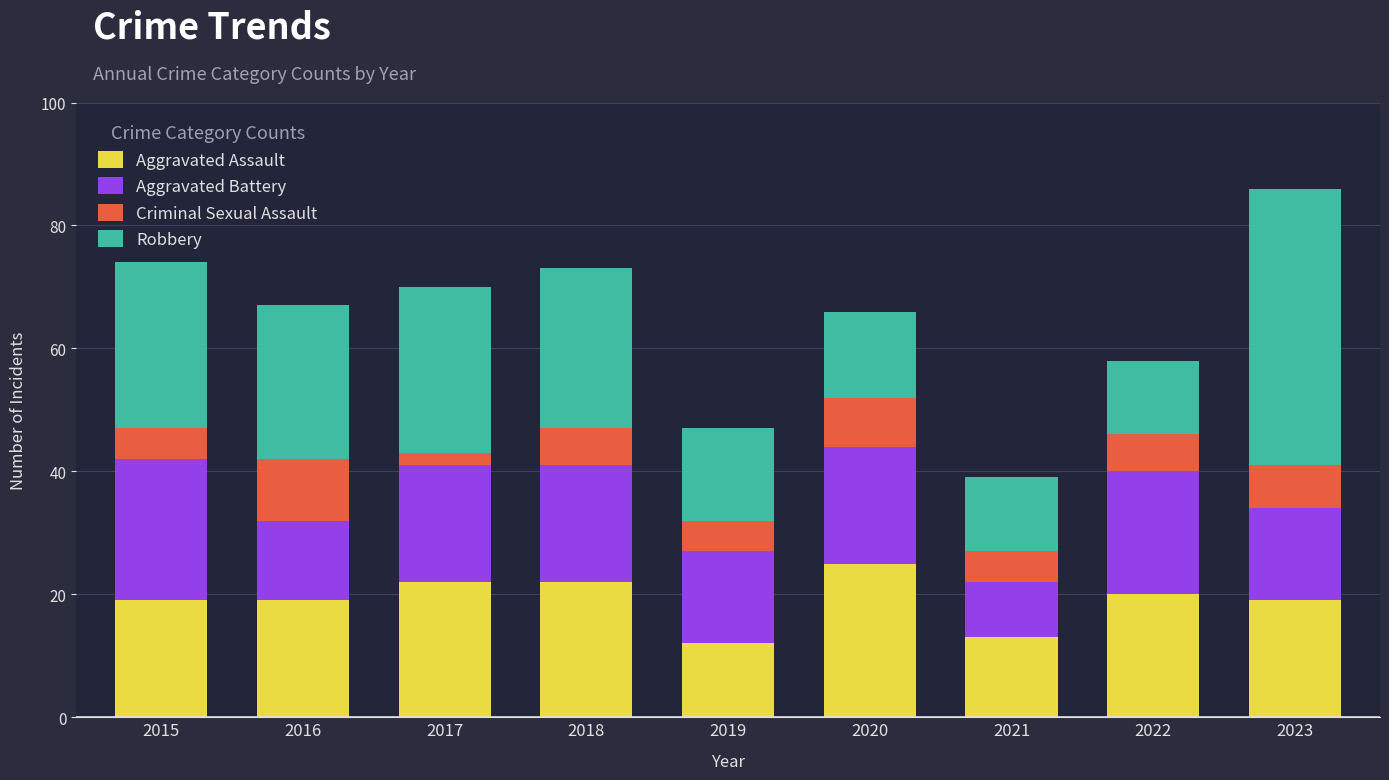

Are the bars horizontal?

No